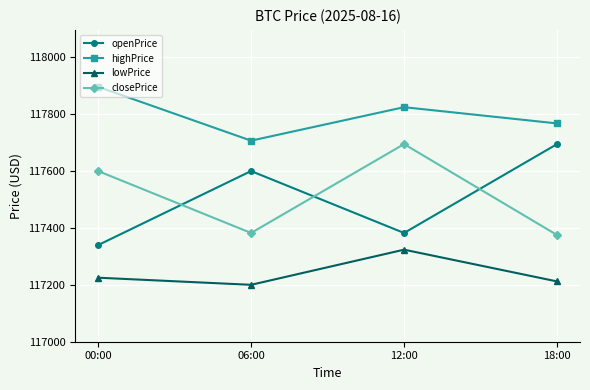

Is it true that lowPrice equals 117200.0 at 06:00?

True